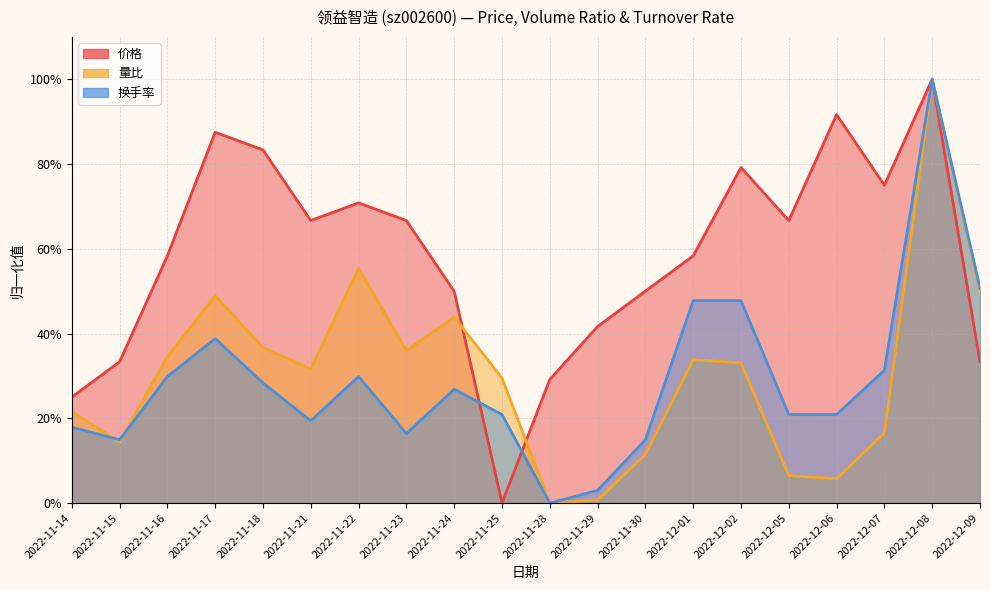

What position from the left is 2022-11-23?

8